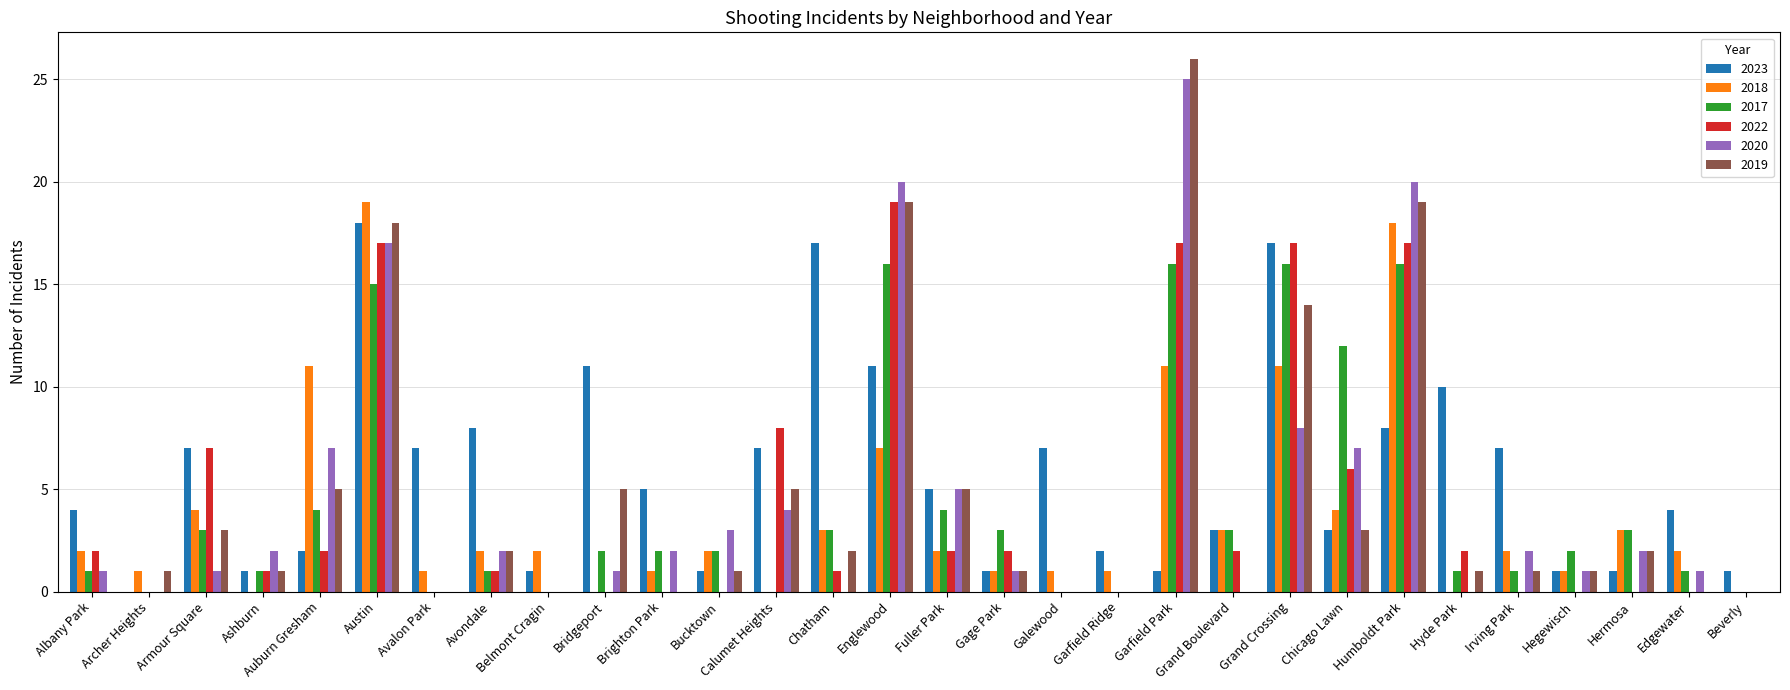

What is the total value across all series at Galewood?

8